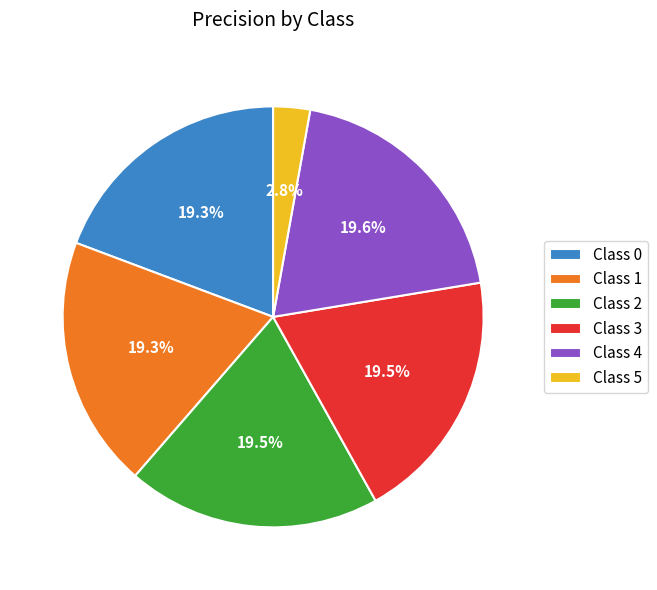

Do Class 2 and Class 4 together represent more than half of the pie?

No